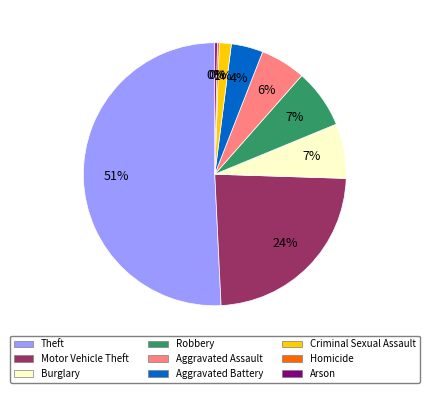

Combined, do Theft and Motor Vehicle Theft account for over 50%?

Yes